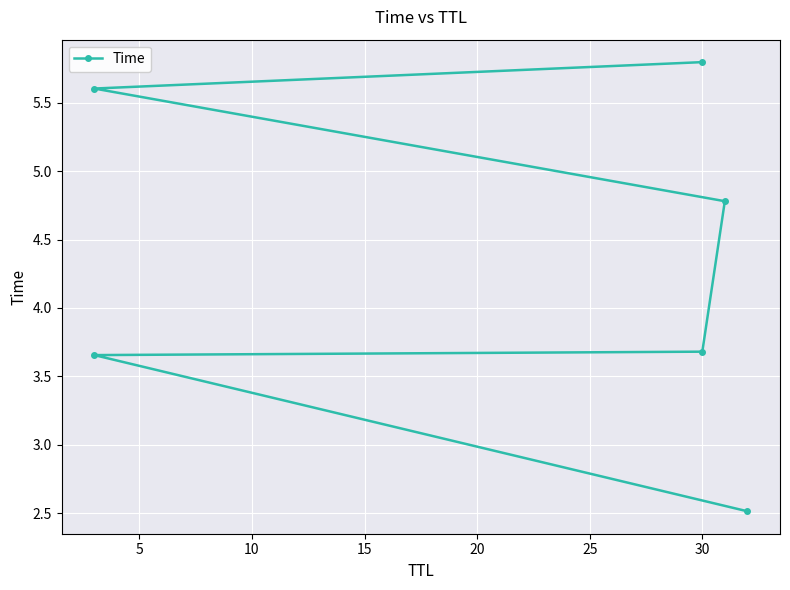

True or false: the data has more than 1 interior local peaks.

False